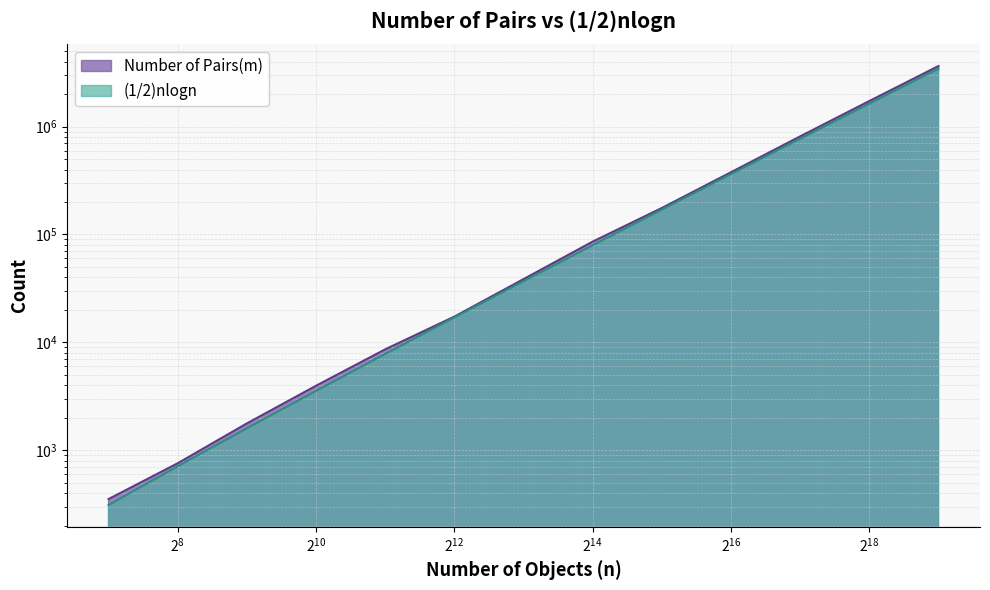

What is the difference between the highest and lowest values at 524288?

195378.9